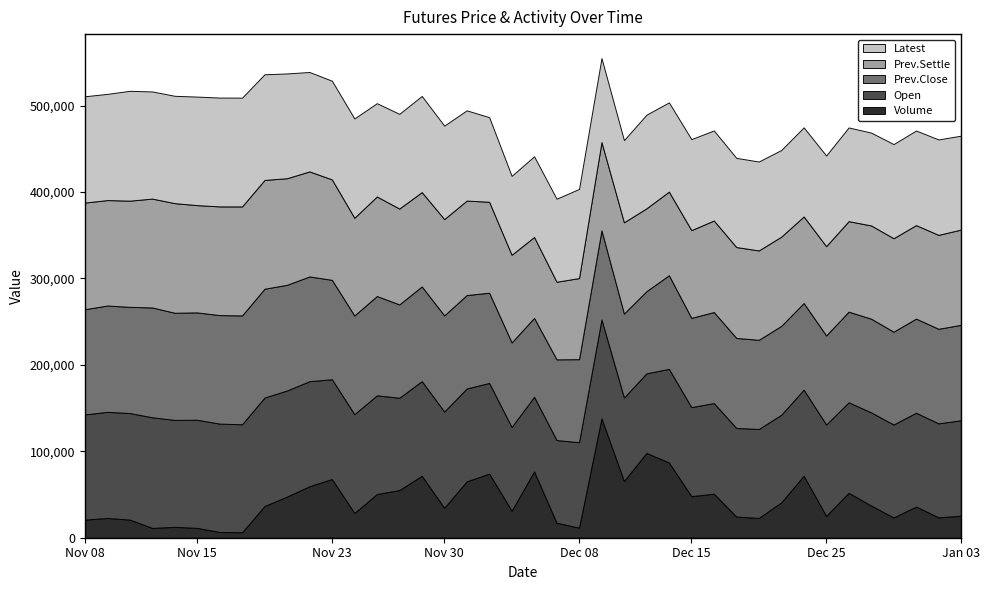

What is the maximum value for Volume?

138160